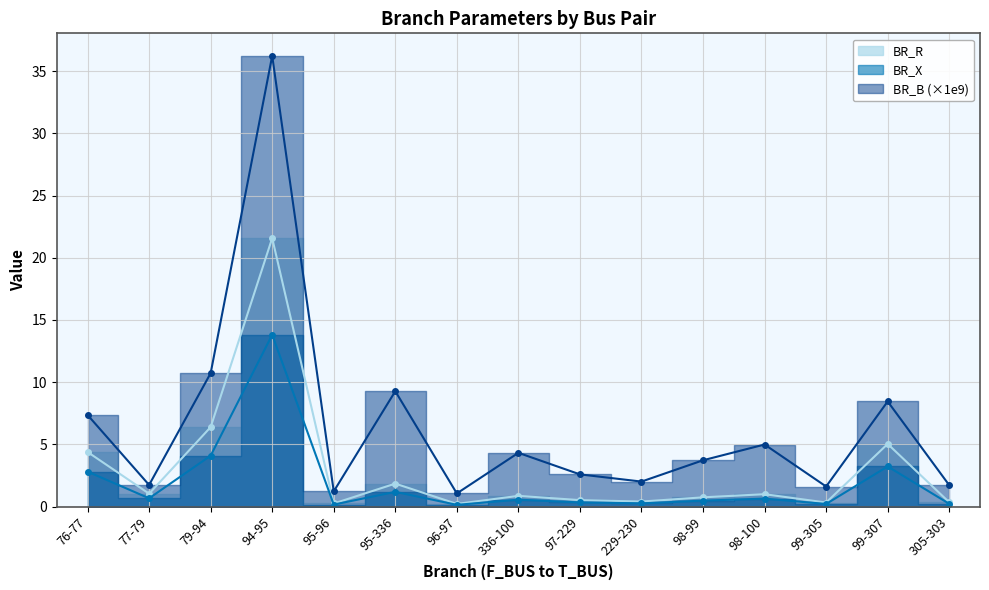

True or false: BR_R has more than 1 points higher than both neighbors.

True